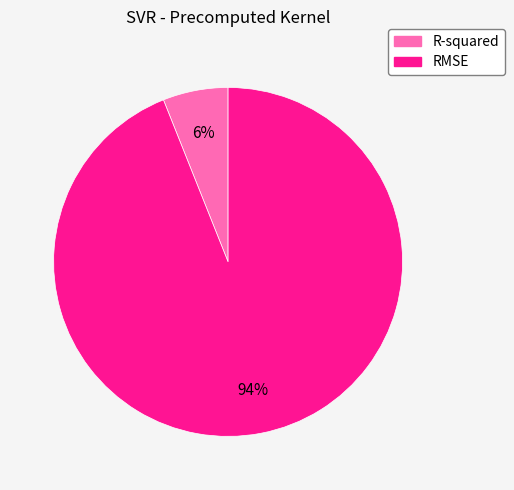

Do R-squared and RMSE together represent more than half of the pie?

Yes